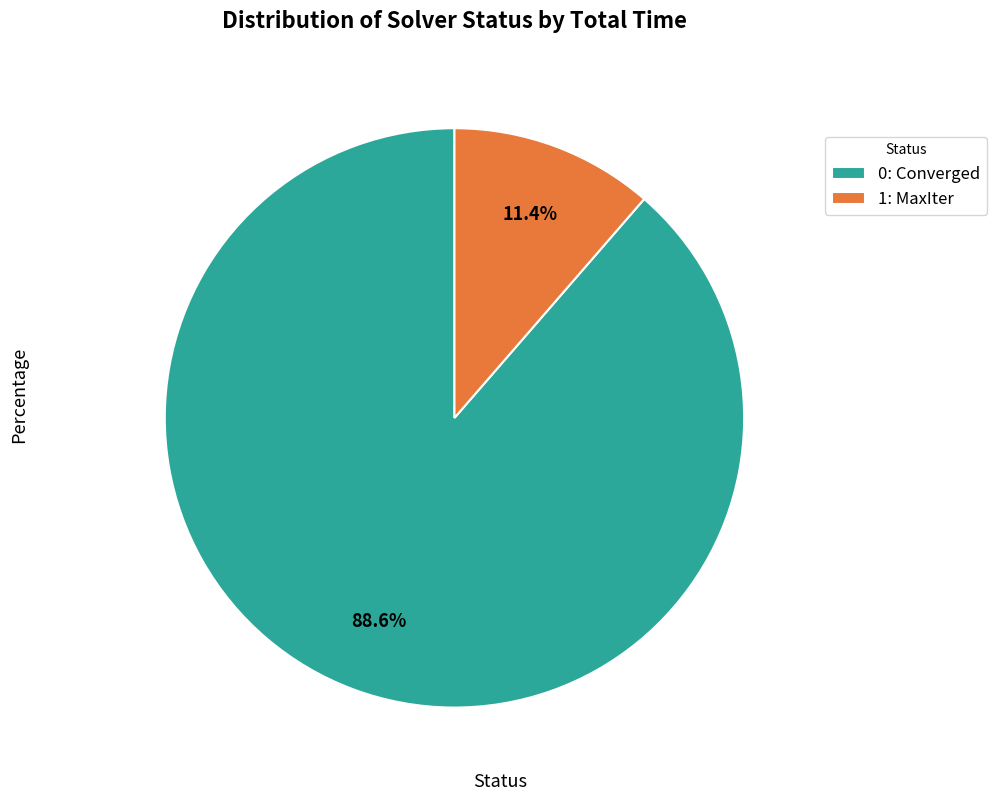

Which category accounts for the majority?

0: Converged